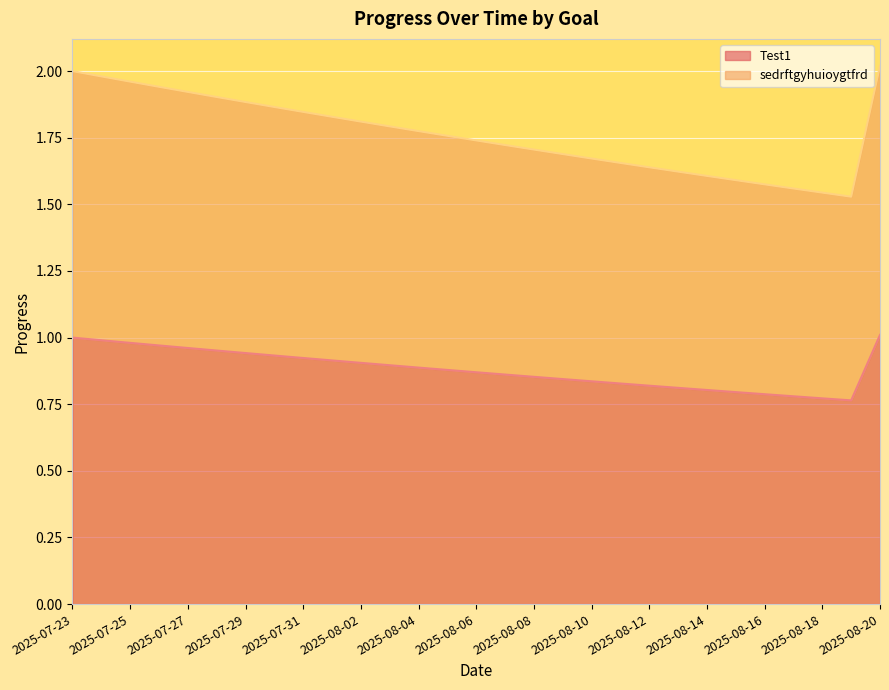

Between 2025-07-24 and 2025-07-27, which is larger?

2025-07-24